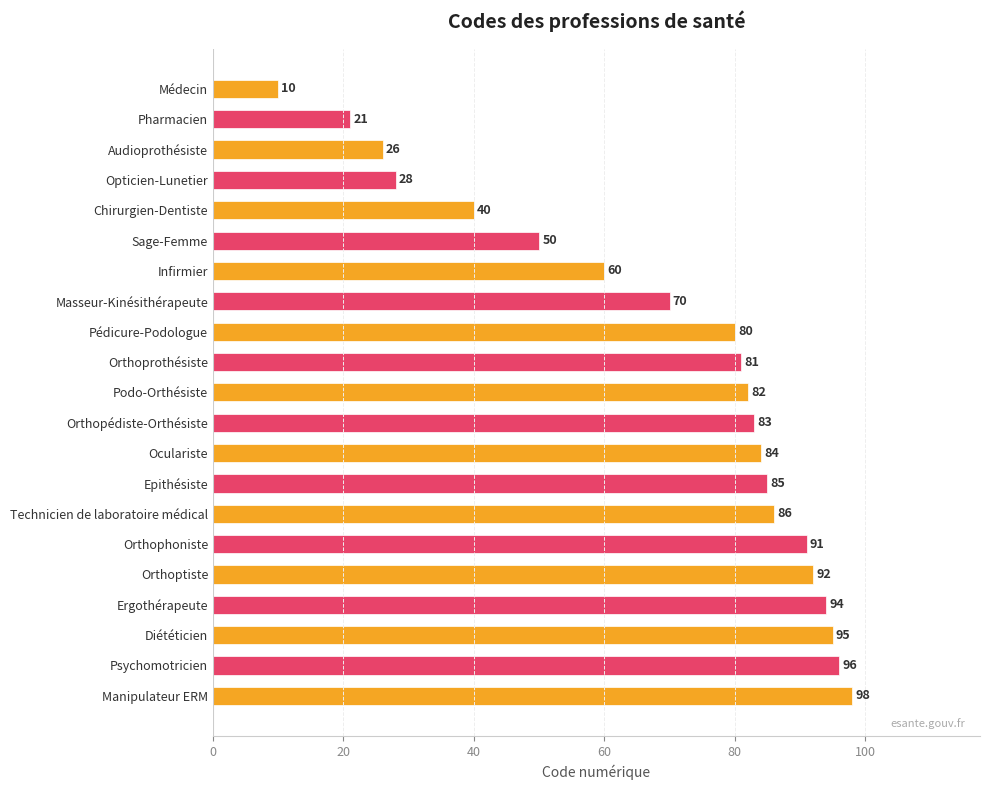

How many bars are there in total?

21